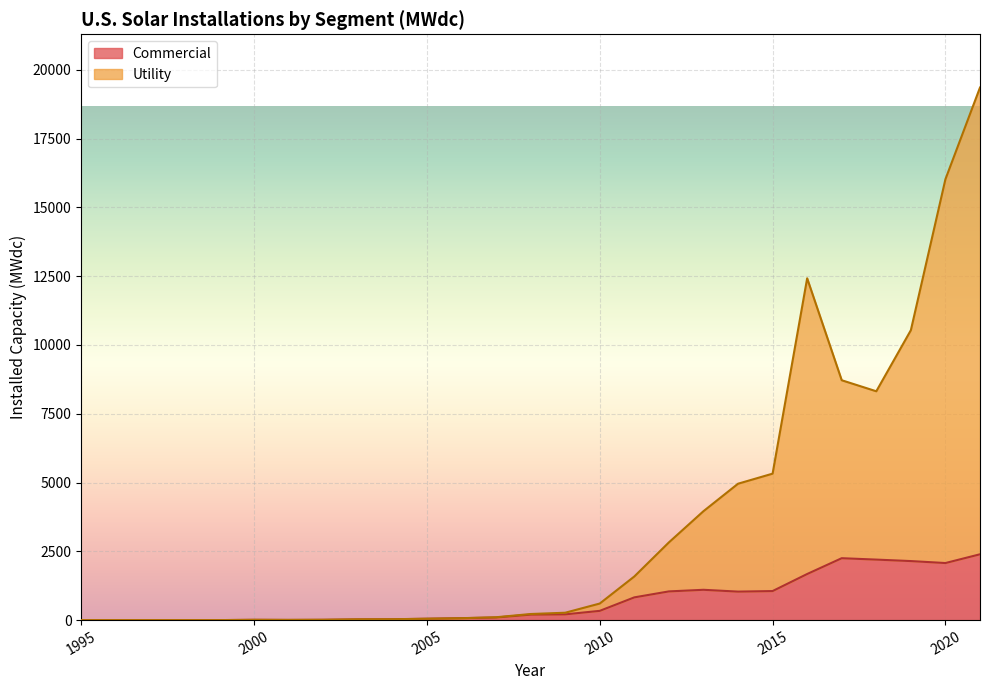

Which series has the largest range (max minus min)?

Utility